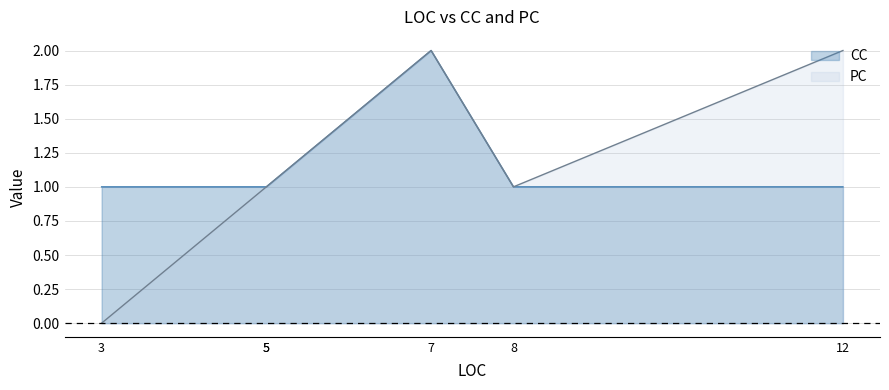

What are all the series names shown in the legend?

CC, PC